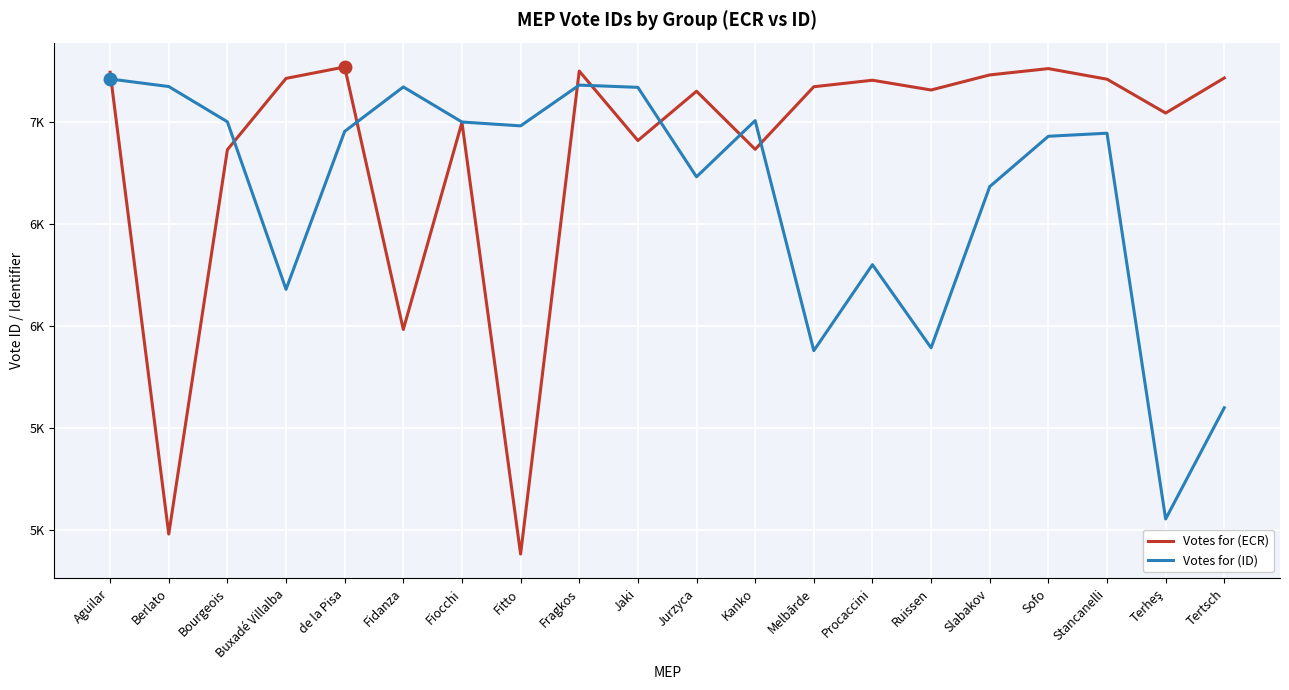

Rank the series at Stancanelli from lowest to highest value.

Votes for (ID), Votes for (ECR)